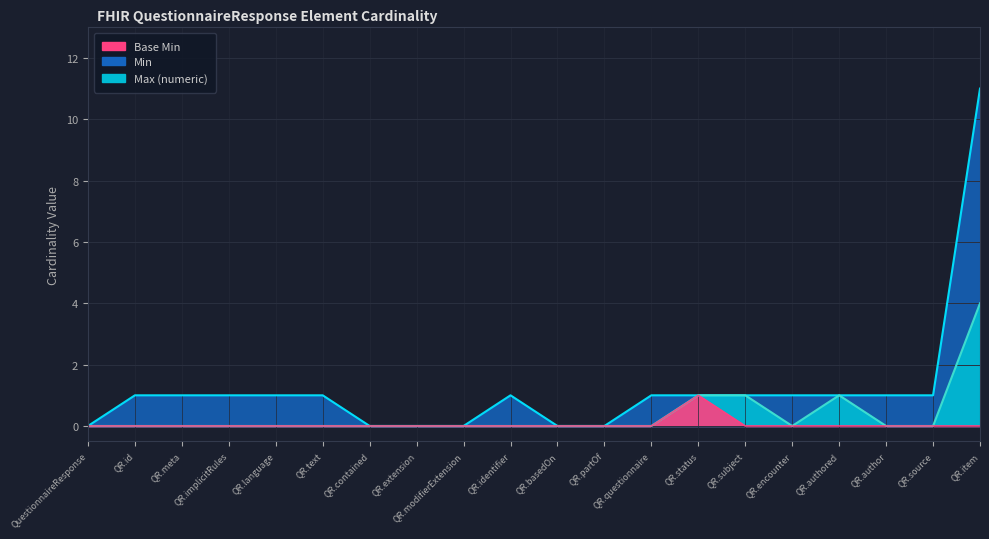

How many data points does each series have?

20